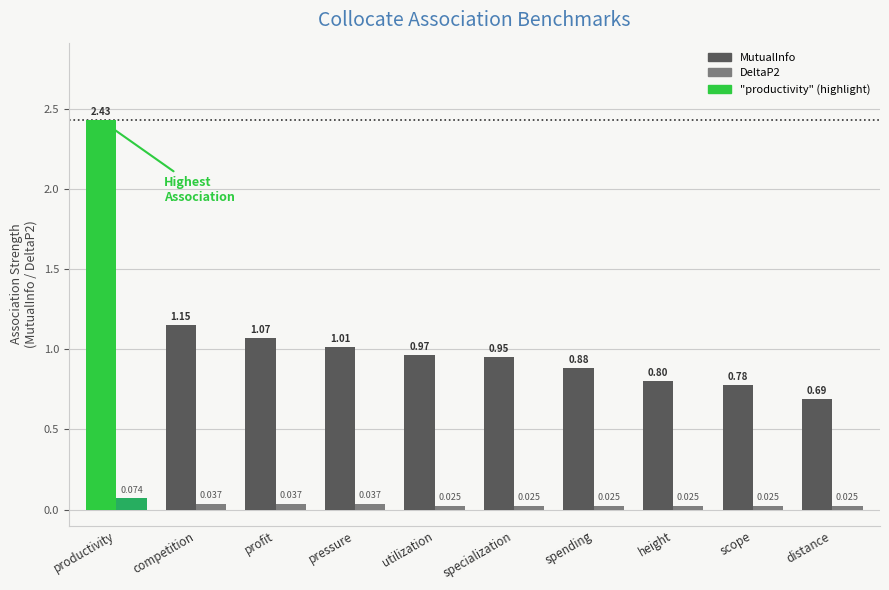

At which category is the sum across all series the highest?

productivity